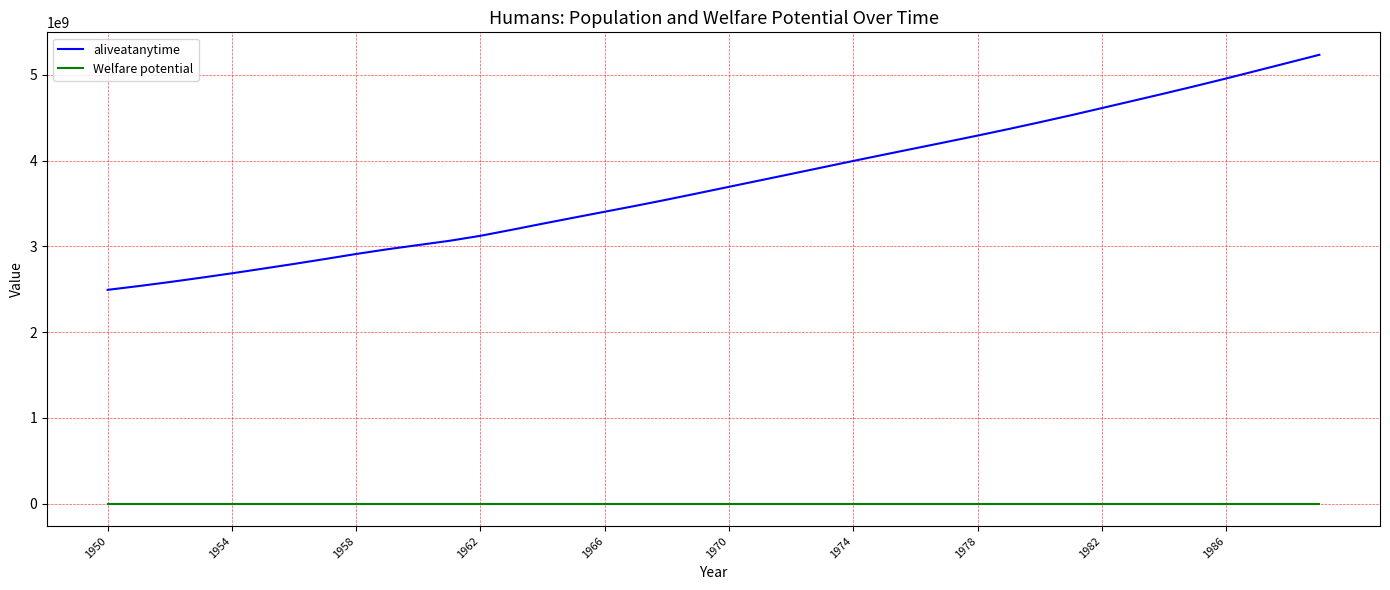

Which series has the widest spread of values?

aliveatanytime